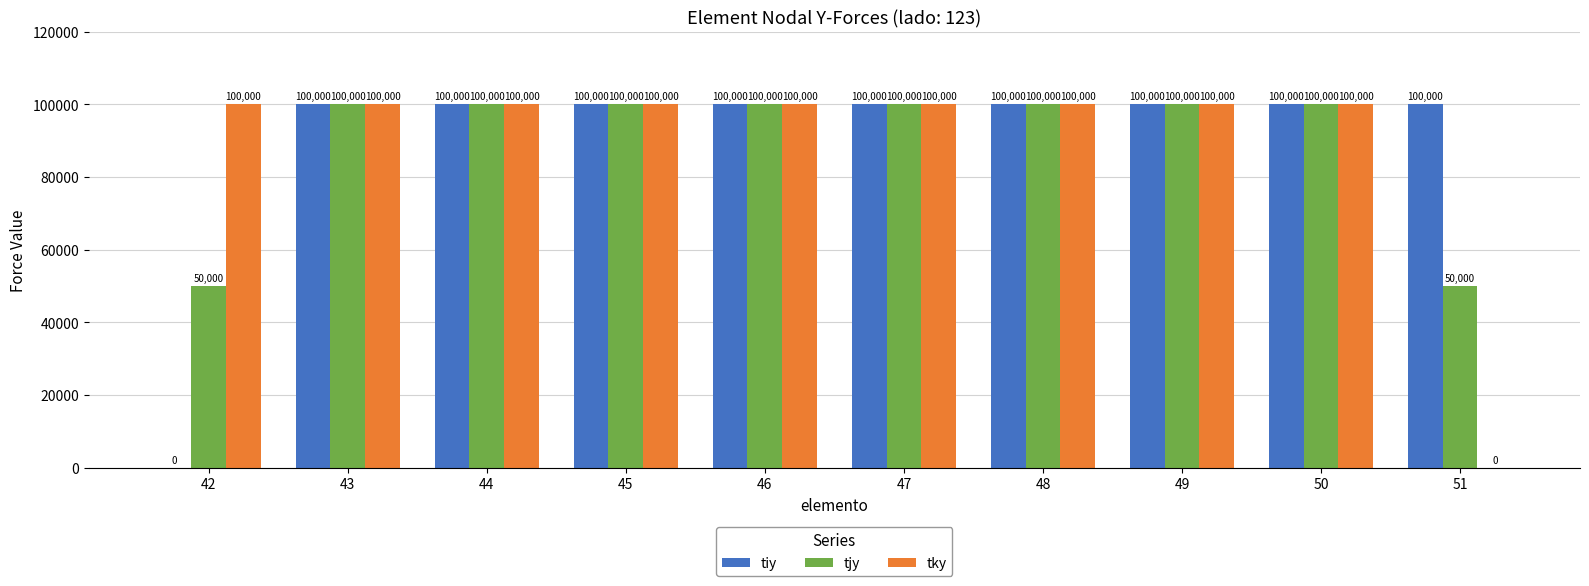

Is the value of tiy at 42 greater than the value of tky at 50?

No